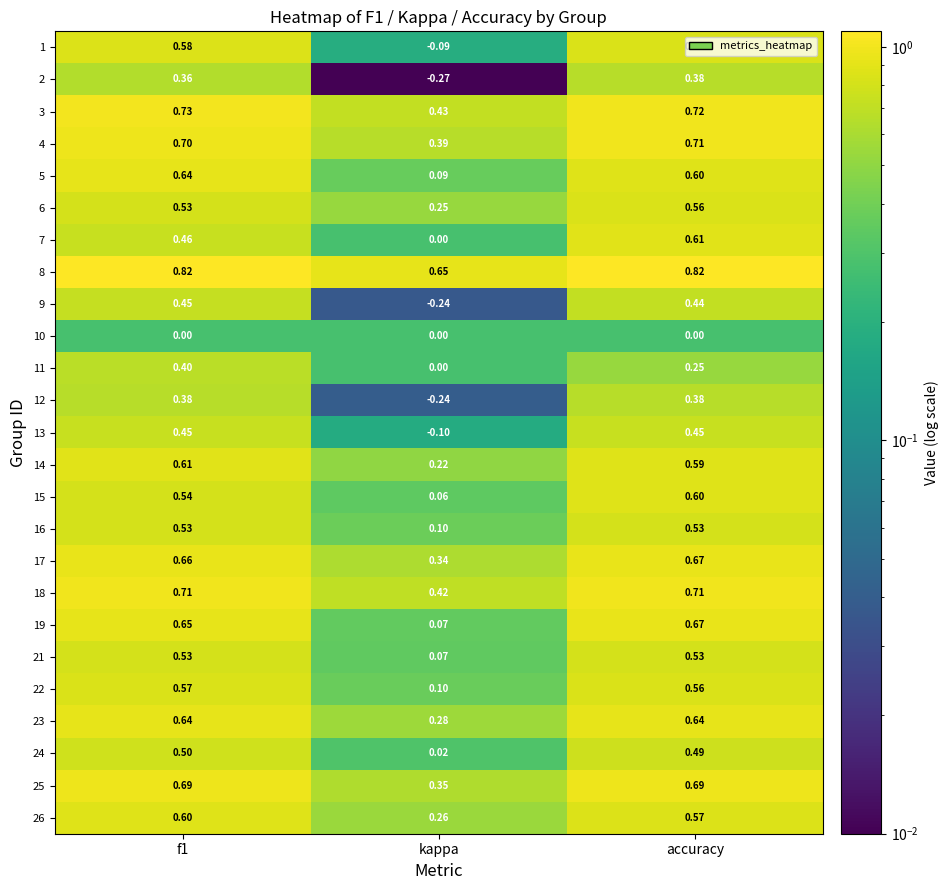

Which series has the largest total across all categories?

8